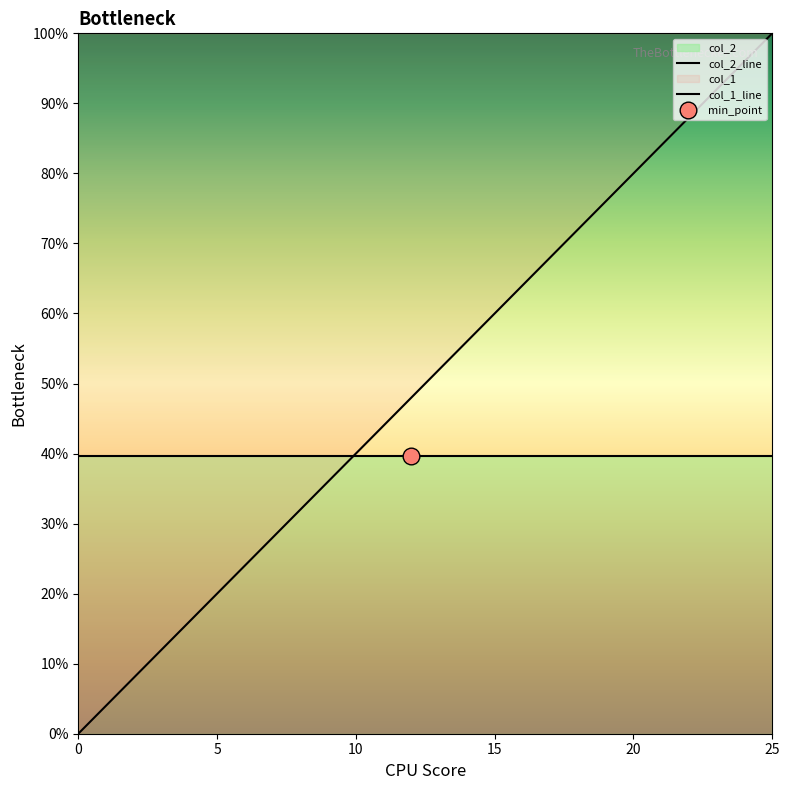

True or false: col_1_line and col_2_line cross at least once.

True